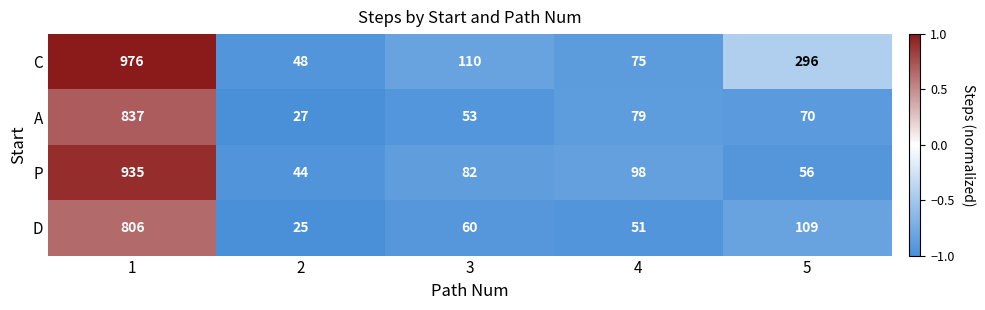

How many series are shown in this chart?

4